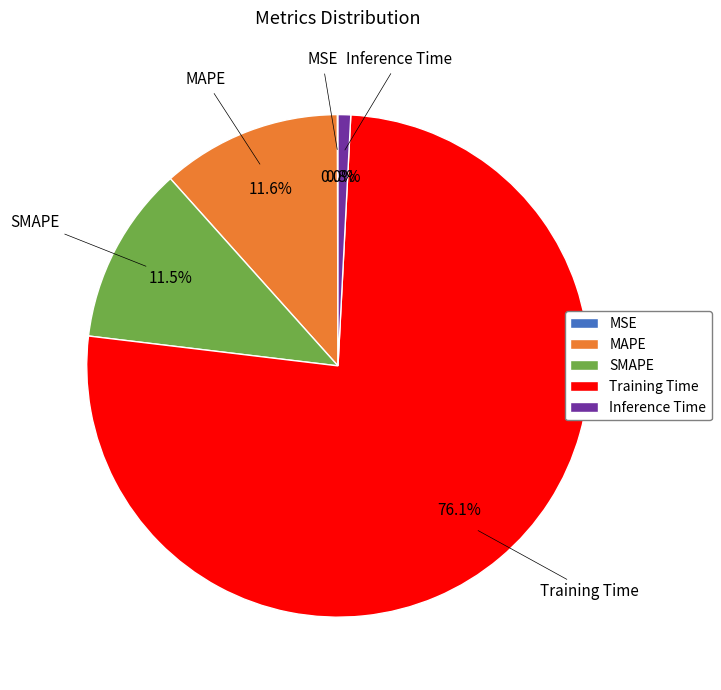

Which has a higher value, MAPE or Training Time?

Training Time